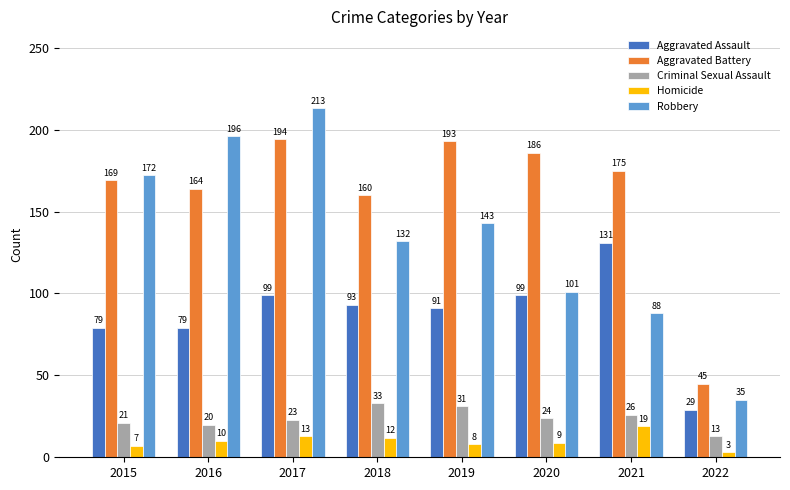

How many distinct data groups are displayed?

5